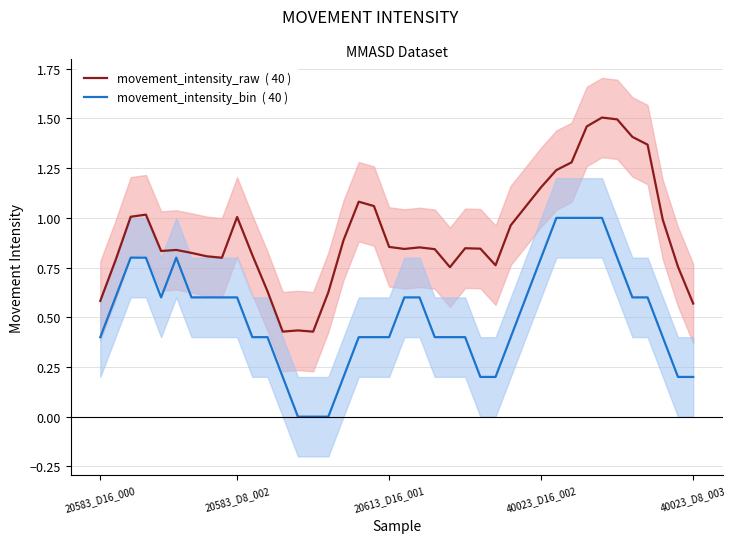

The value of movement_intensity_raw  ( 40 ) at 20583_D8_002 is 0.2. True or false?

False